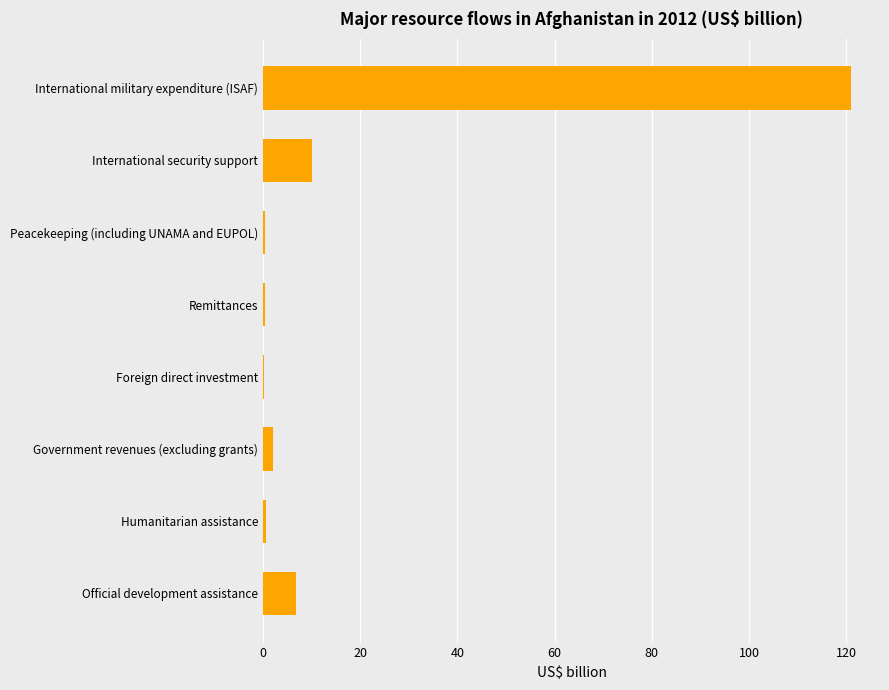

At which label is the value closest to 60?

International security support